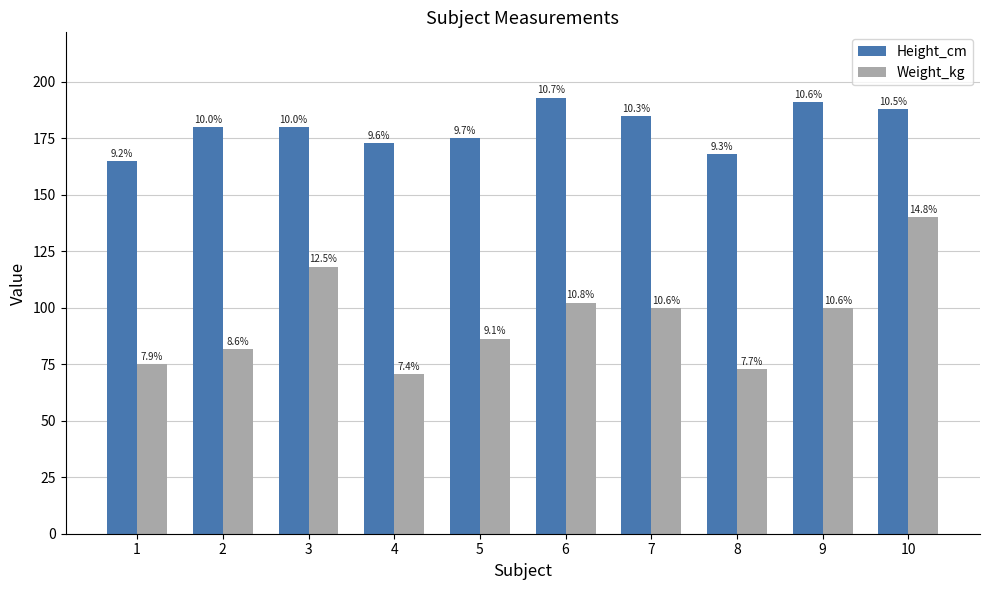

What are all the series names shown in the legend?

Height_cm, Weight_kg